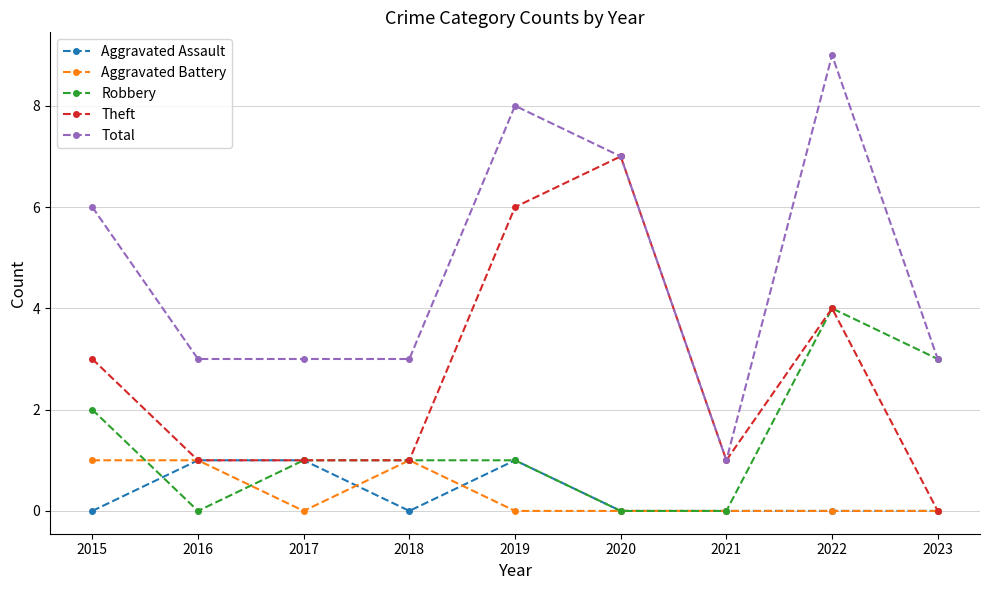

Is the value of Theft at 2021 greater than the value of Total at 2015?

No